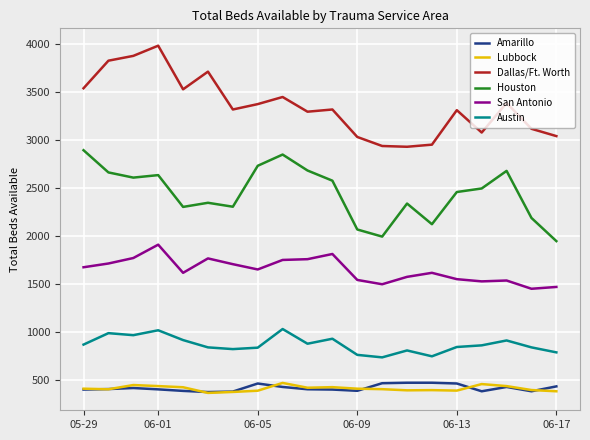

Does the chart display data point markers on the line(s)?

No